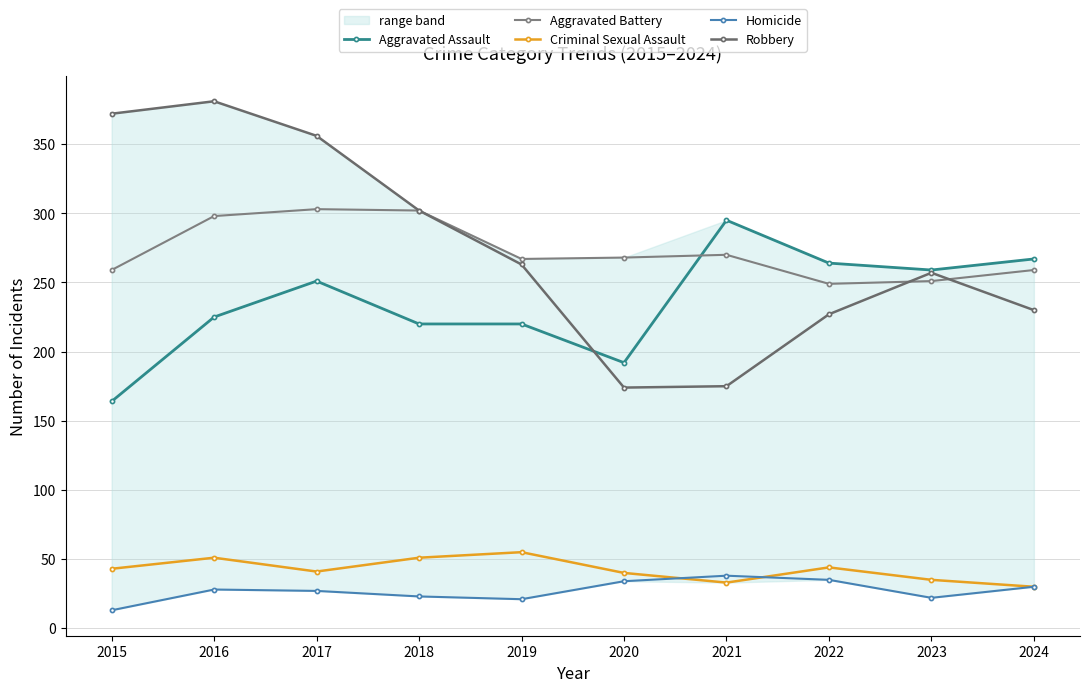

Which series changed the most between 2019 and 2020?

Robbery